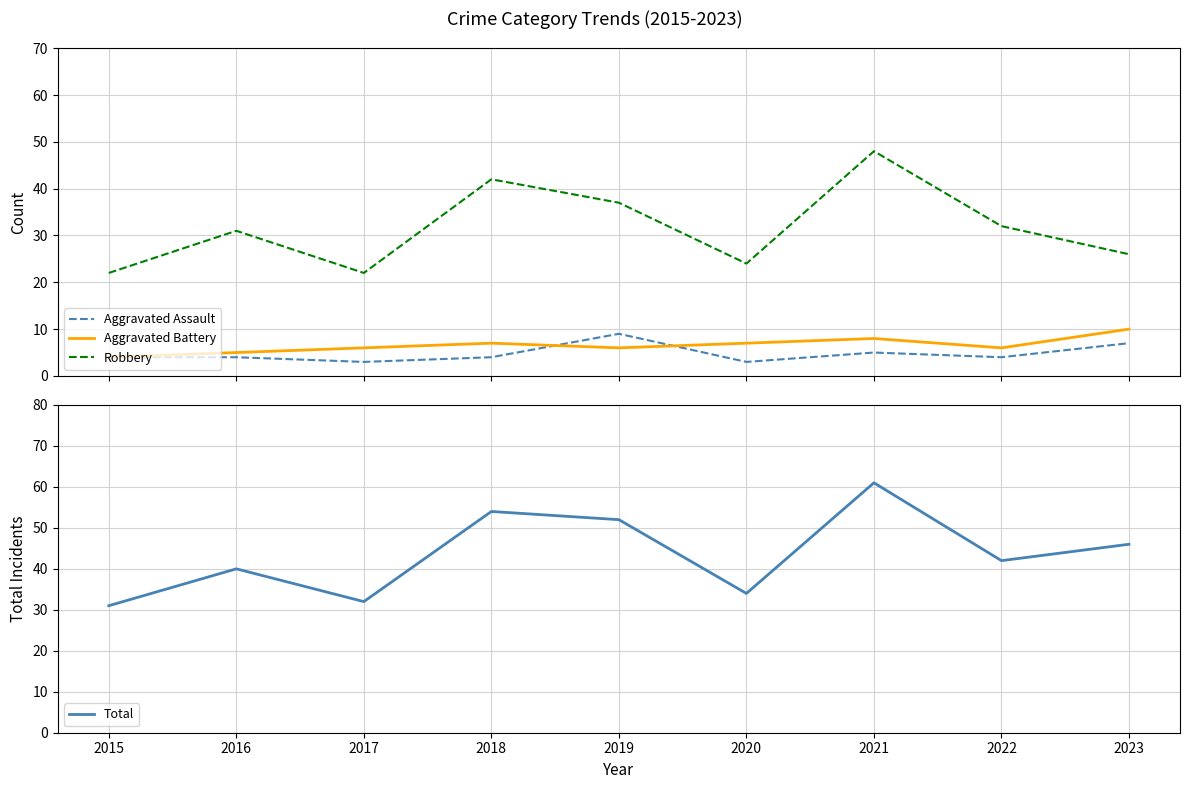

Between which two adjacent categories do Aggravated Assault and Aggravated Battery first intersect?

2018 and 2019